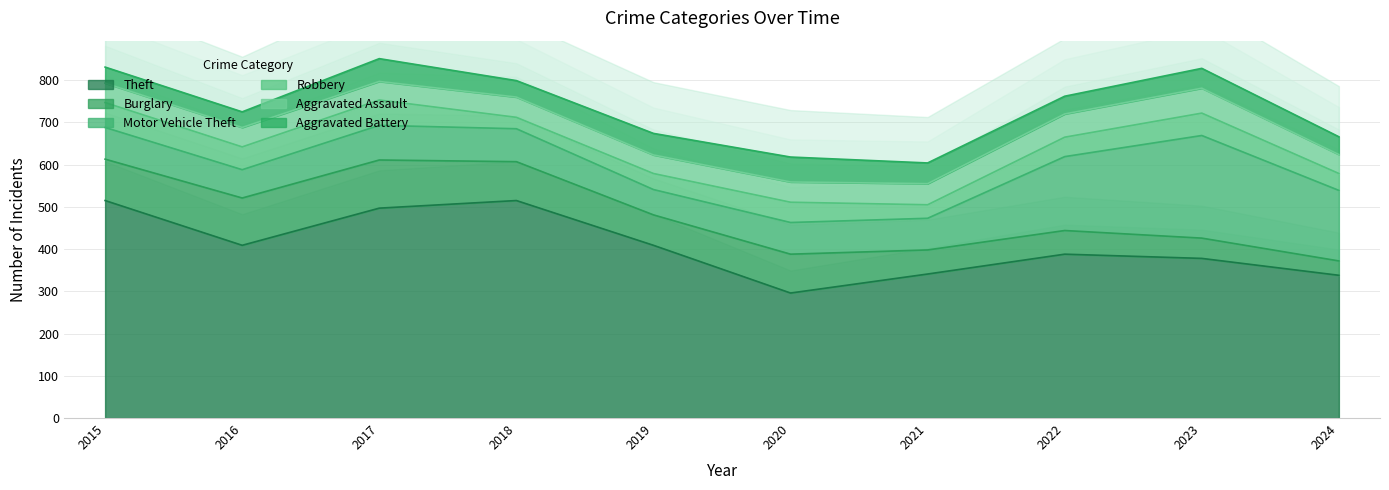

Reading left to right, list all the values displayed in this chart.

Theft: 2015=515	2016=409	2017=497	2018=515	2019=409	2020=296	2021=341	2022=388	2023=378	2024=338
Burglary: 2015=98	2016=112	2017=114	2018=92	2019=72	2020=92	2021=57	2022=56	2023=48	2024=34
Motor Vehicle Theft: 2015=75	2016=67	2017=82	2018=78	2019=60	2020=75	2021=75	2022=175	2023=243	2024=167
Robbery: 2015=59	2016=54	2017=60	2018=27	2019=38	2020=48	2021=32	2022=46	2023=53	2024=40
Aggravated Assault: 2015=46	2016=46	2017=44	2018=48	2019=44	2020=48	2021=50	2022=55	2023=59	2024=45
Aggravated Battery: 2015=38	2016=37	2017=54	2018=39	2019=51	2020=59	2021=49	2022=42	2023=47	2024=42